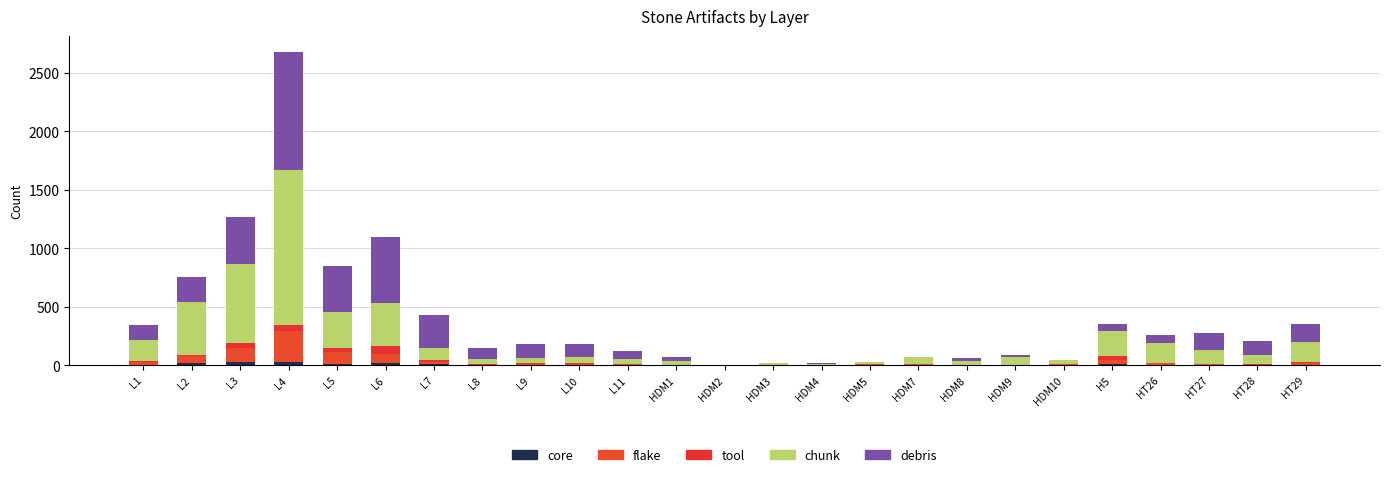

Which series has the largest total across all categories?

chunk